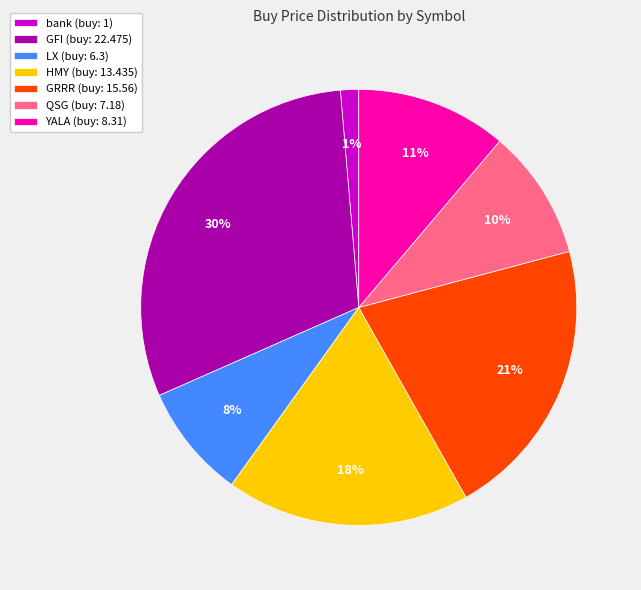

True or false: QSG accounts for 10% of the total.

True